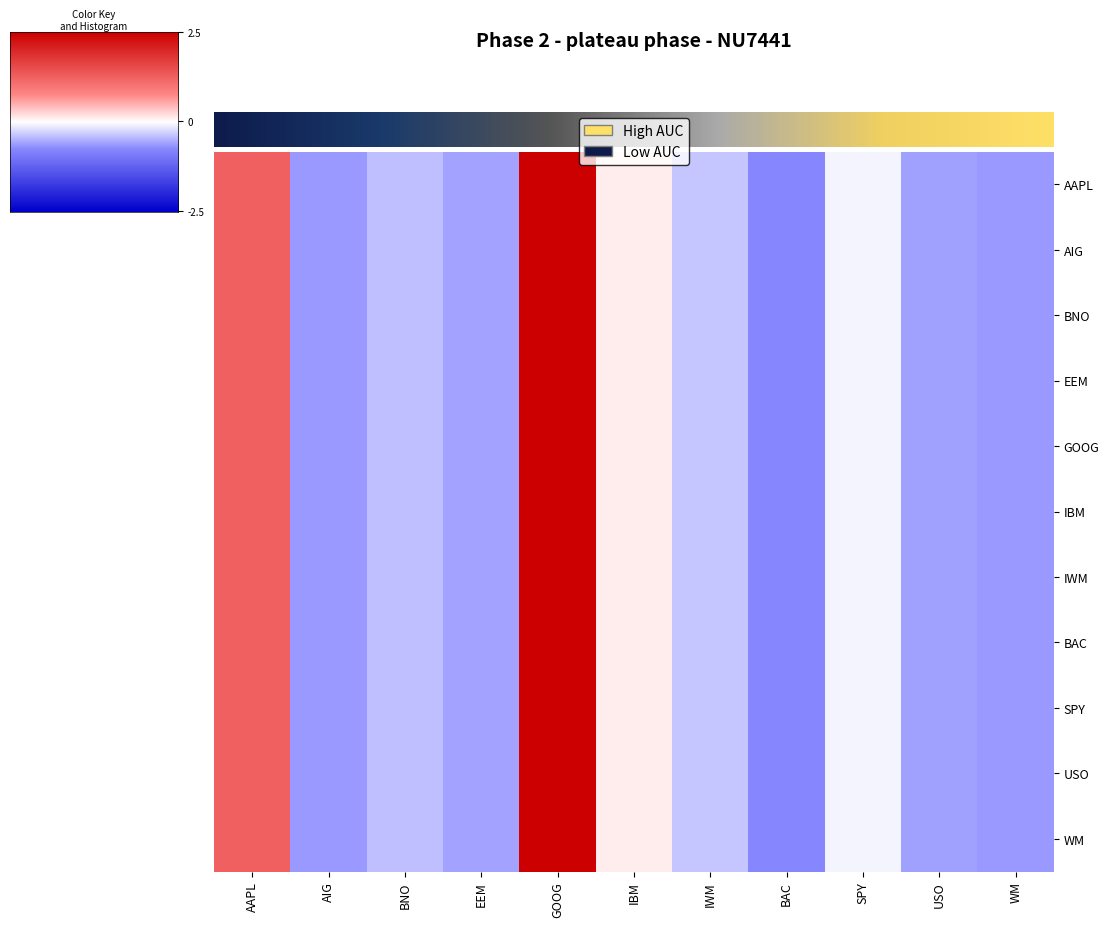

Where does the IWM series first go above 0?

AAPL